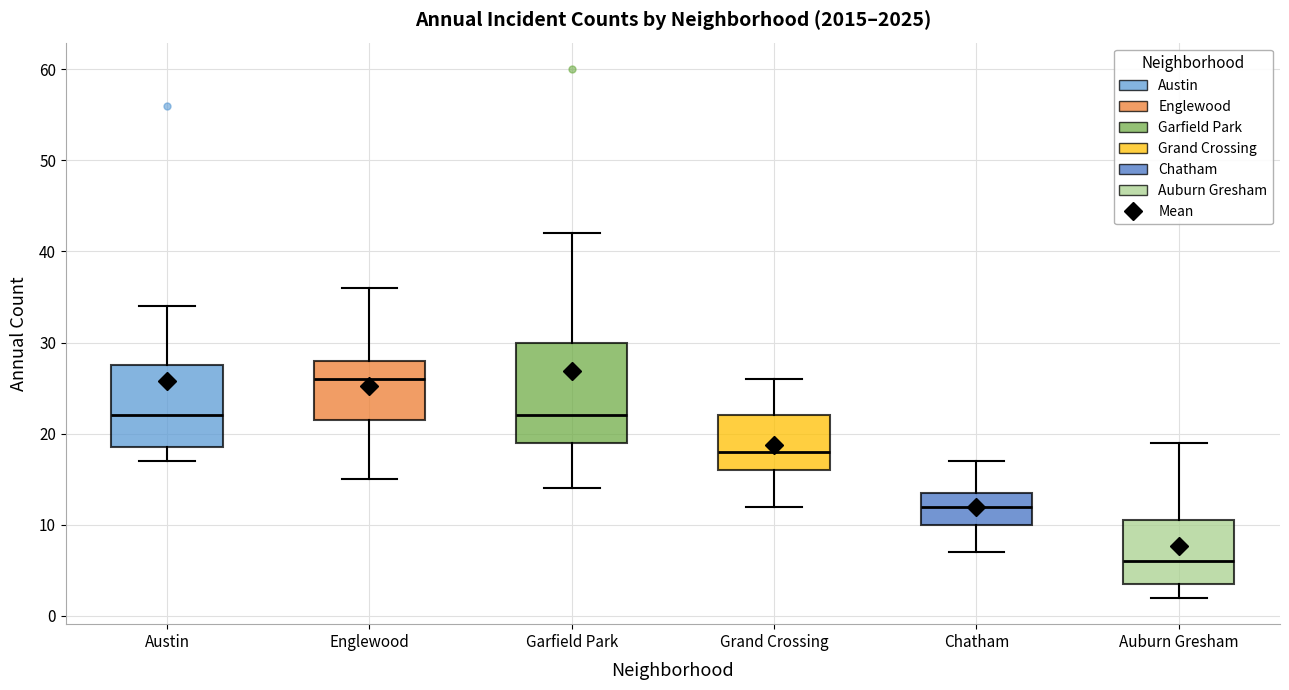

Which box is the tallest, from its lower edge to its upper edge?

Garfield Park